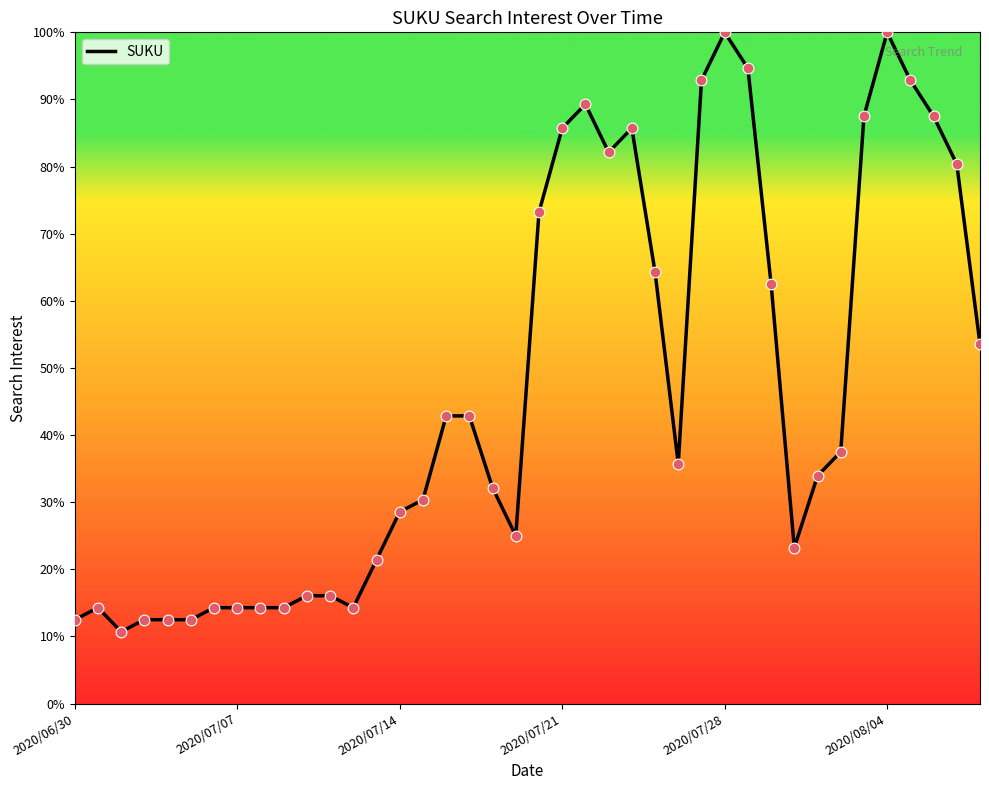

What is the difference between the maximum and minimum values?

89.3